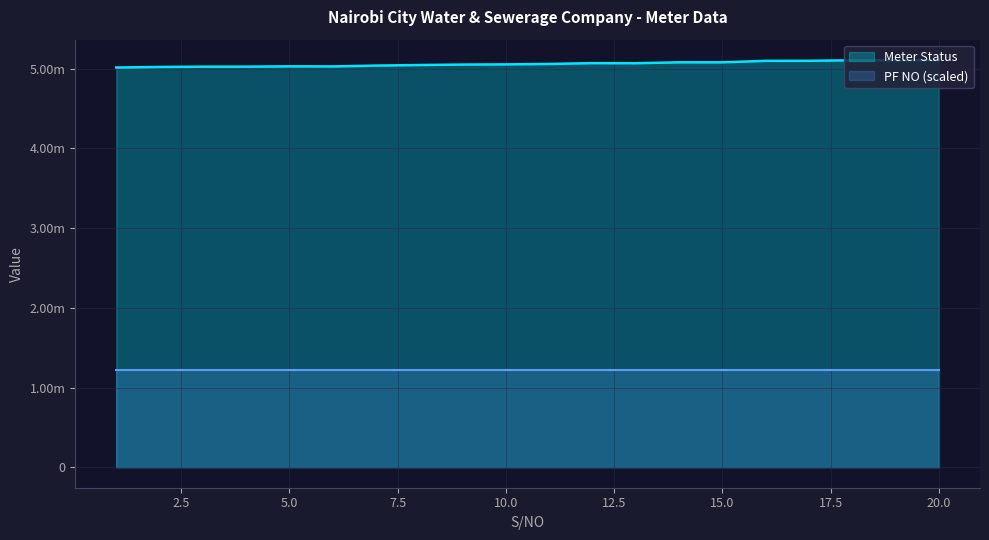

The value at 4 is 5026289. True or false?

True